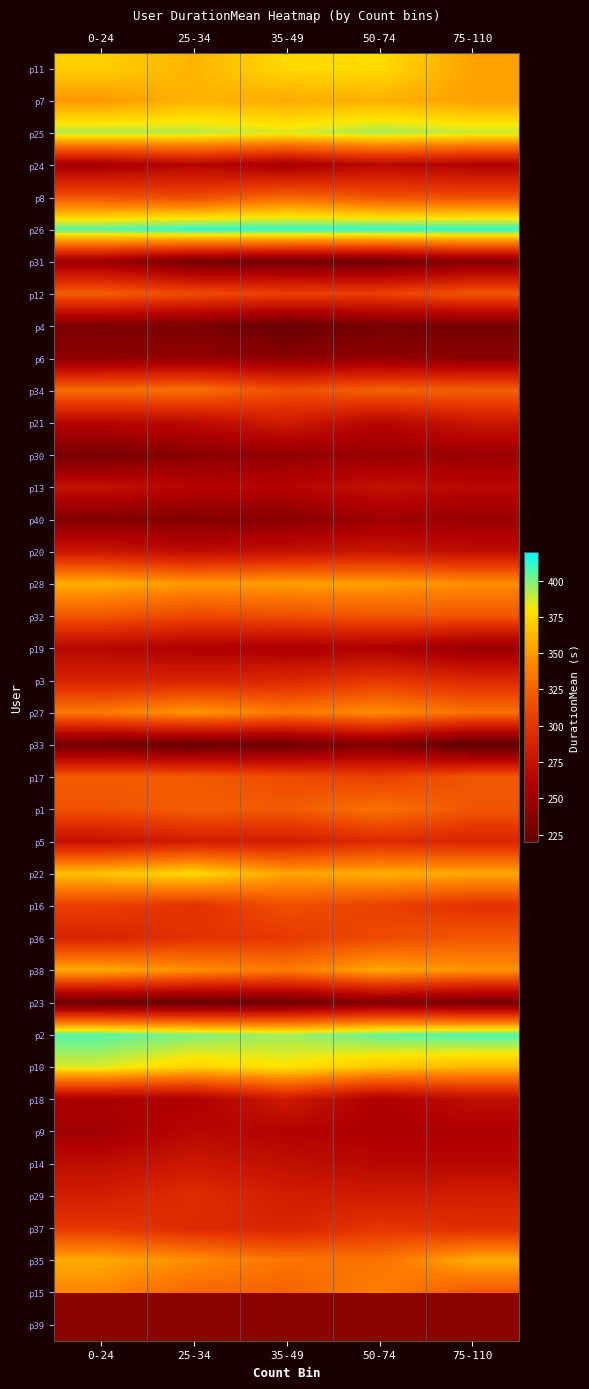

What is the difference between the highest and lowest values at 0-24?

184.0